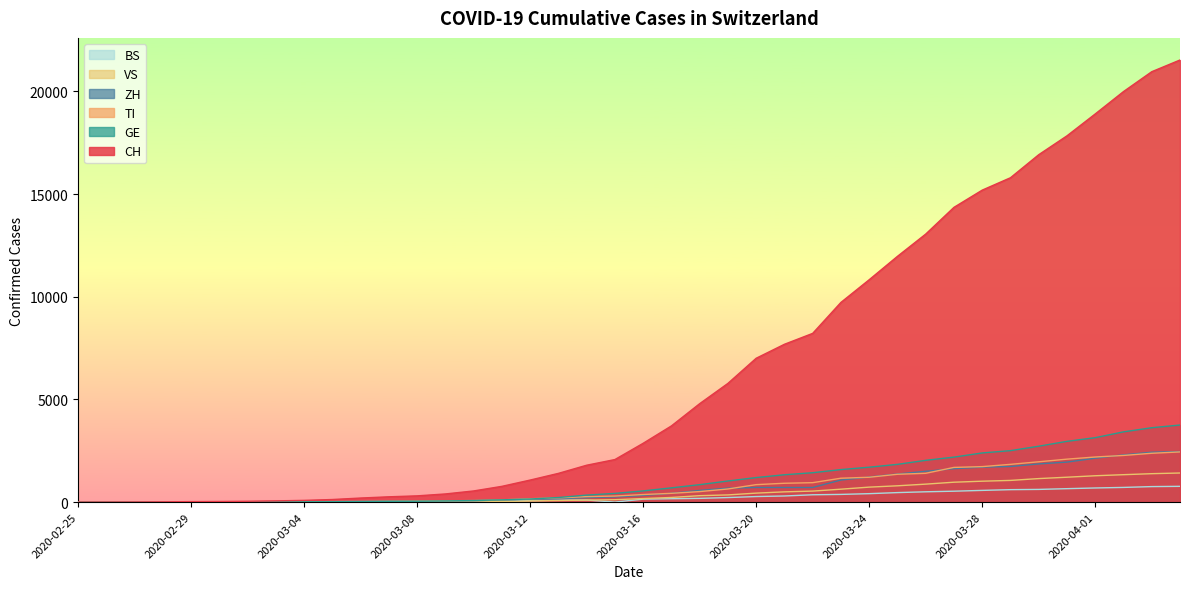

What is the total value across all series at 2020-03-22?

12193